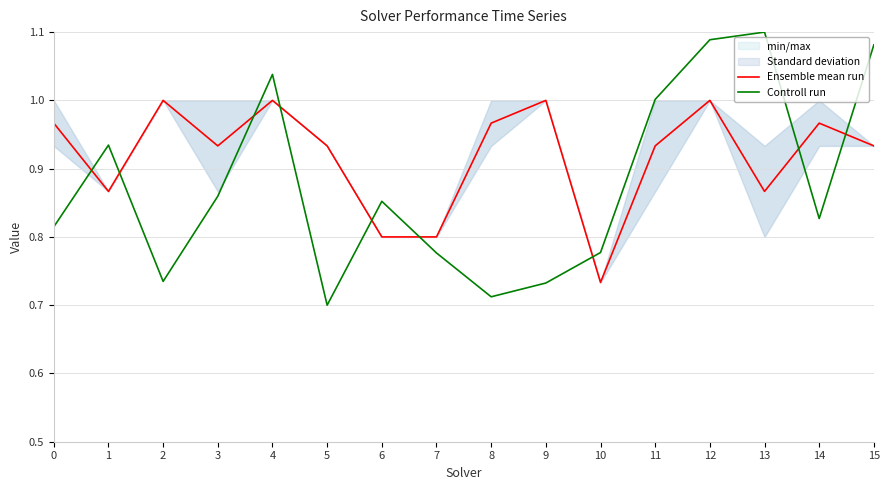

In Ensemble mean run, how many points are higher than both neighbors (excluding endpoints)?

5